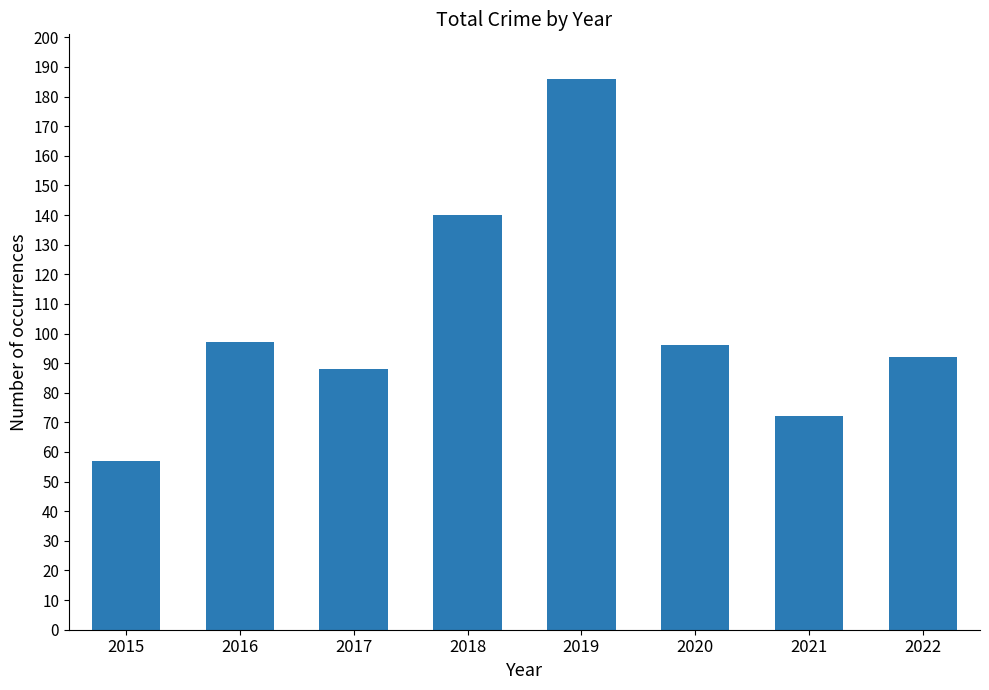

Does the chart contain stacked bars?

No